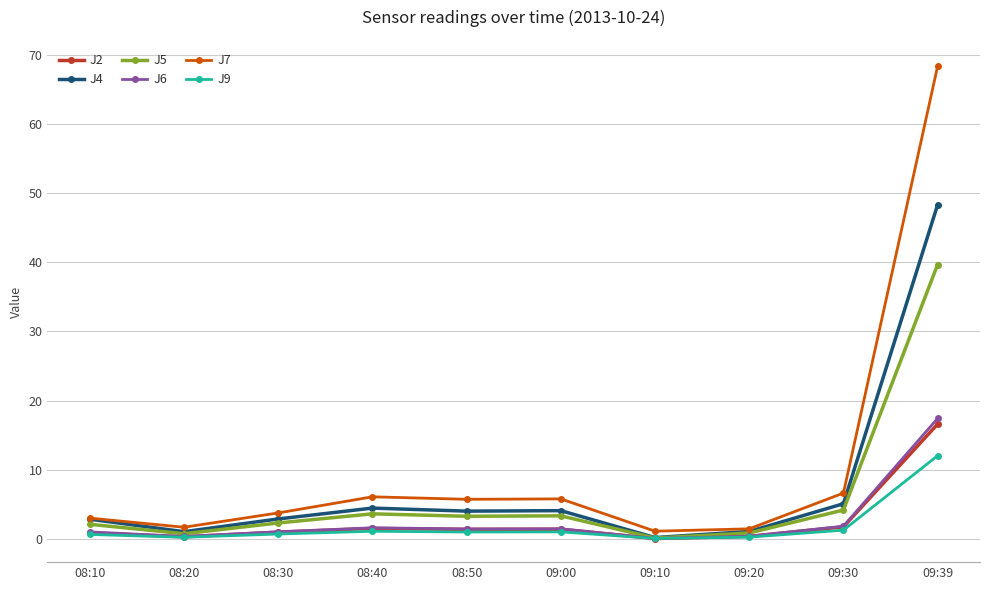

Does the chart have visible grid lines?

Yes